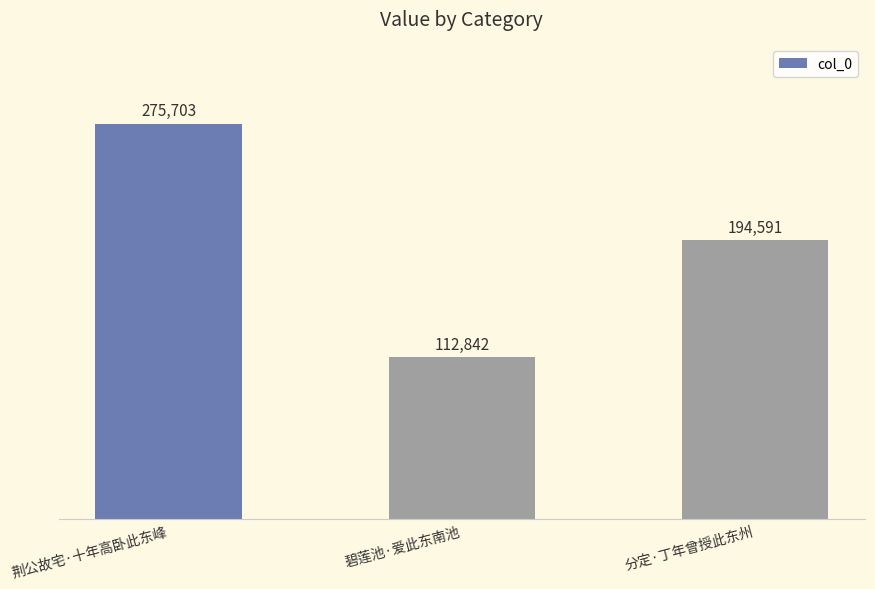

Rank the categories by value from lowest to highest.

碧莲池·爱此东南池, 分定·丁年曾授此东州, 荆公故宅·十年高卧此东峰